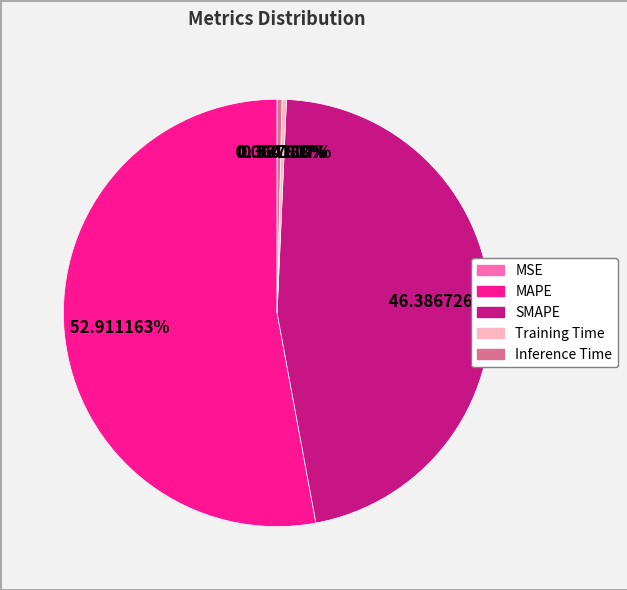

Is it true that MAPE is 53% of the pie?

True